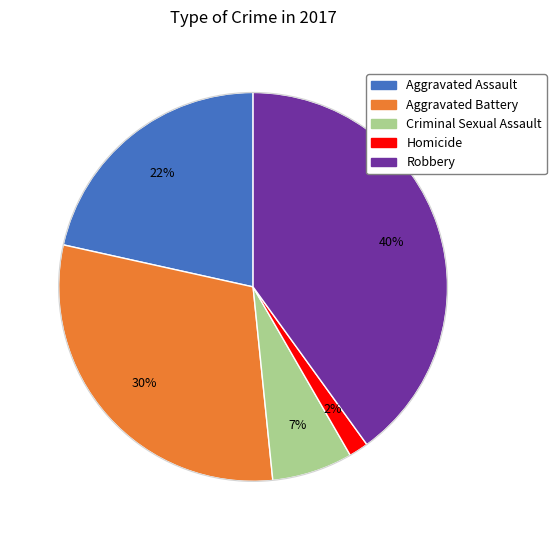

Rank the categories by value from lowest to highest.

Homicide, Criminal Sexual Assault, Aggravated Assault, Aggravated Battery, Robbery